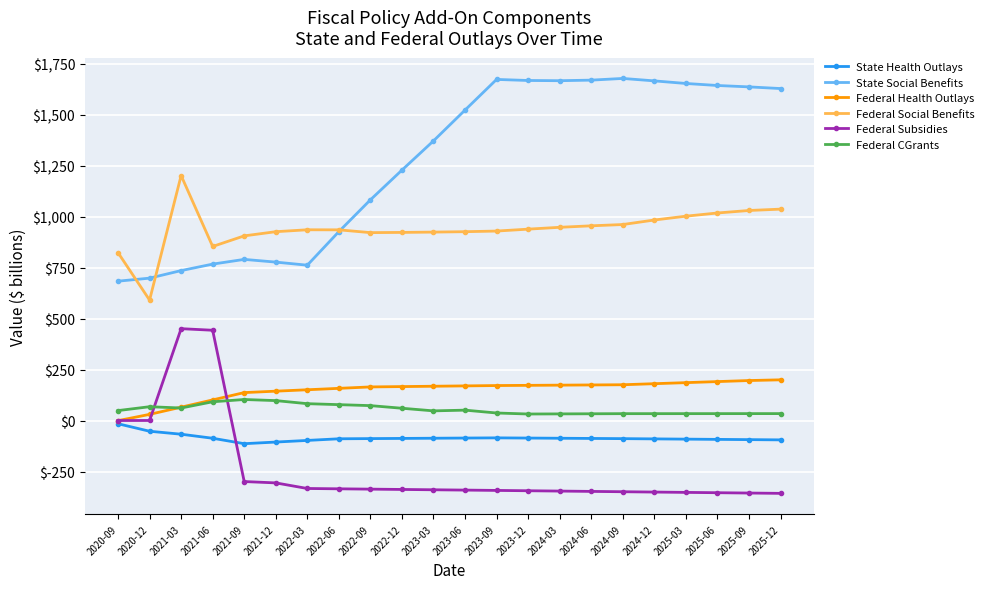

What is the sum of all Federal Social Benefits values?

20676.6